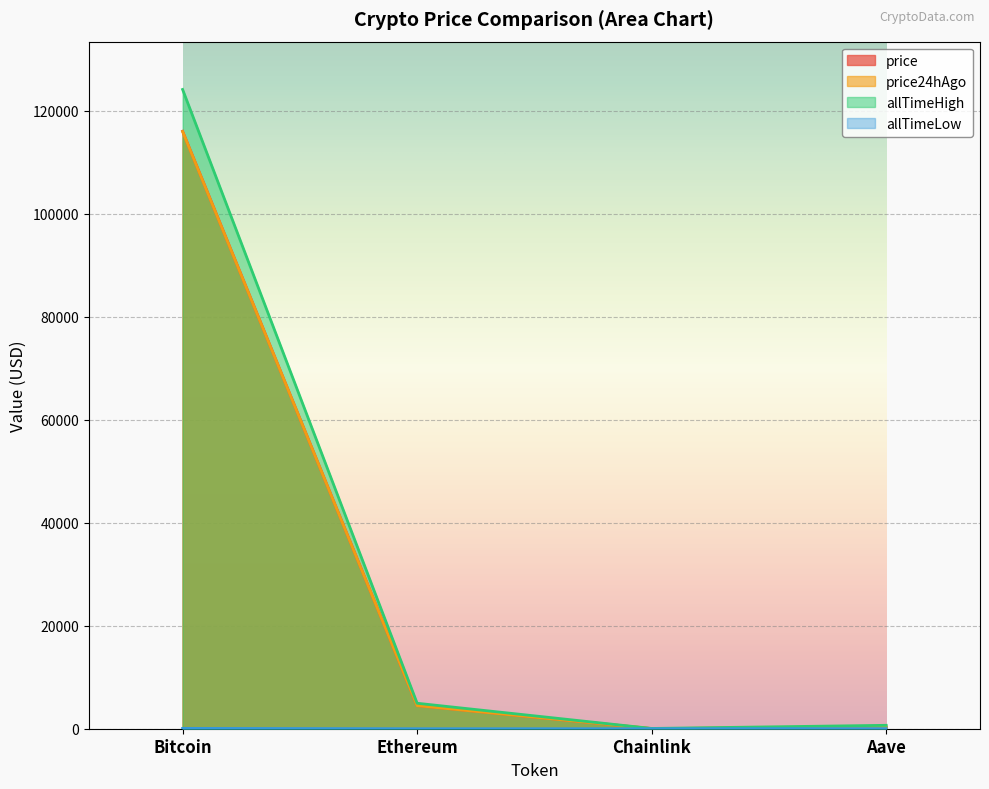

Reading right to left, transcribe all the data shown in this chart.

price: 298.7	23.4	4500.3	116012.0
price24hAgo: 302.1	23.7	4482.8	115957.0
allTimeHigh: 661.7	52.7	4946.1	124128.0
allTimeLow: 26.0	0.1	0.4	67.8